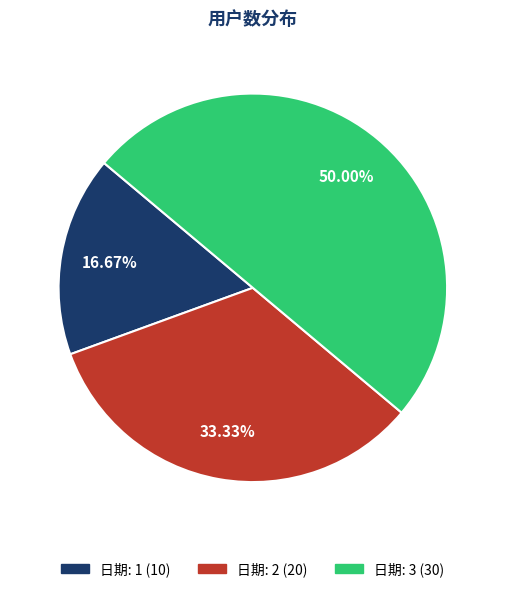

To the nearest percent, what is the difference between the largest and smallest slice percentages?

33%